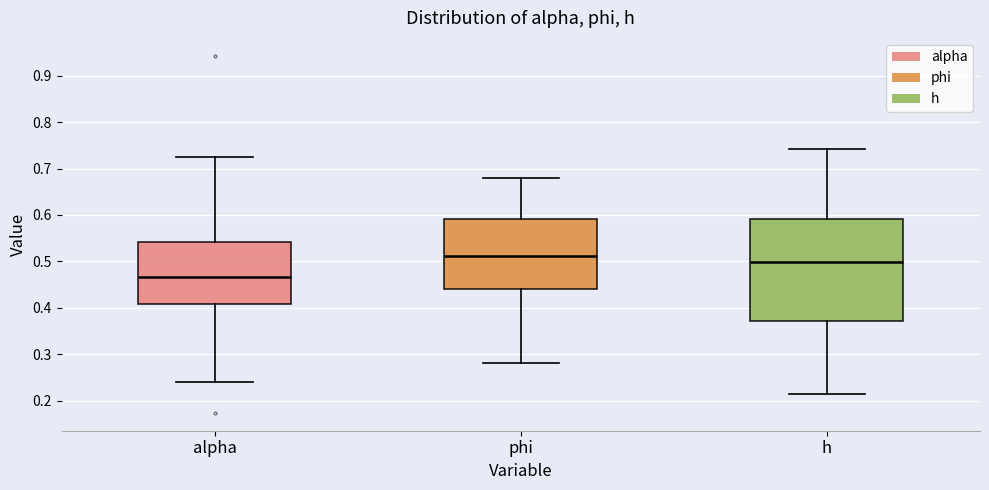

Which box's median line is the highest?

phi